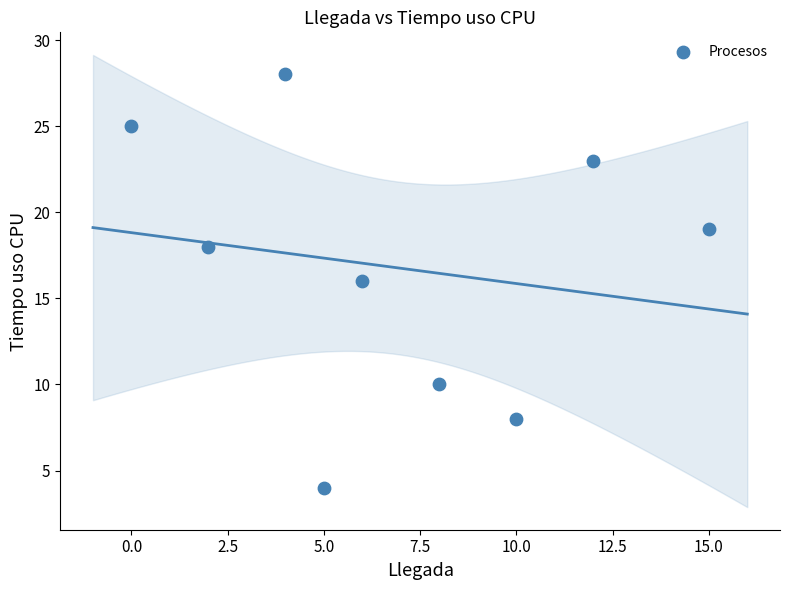

What is the range of X values (max minus min)?

15